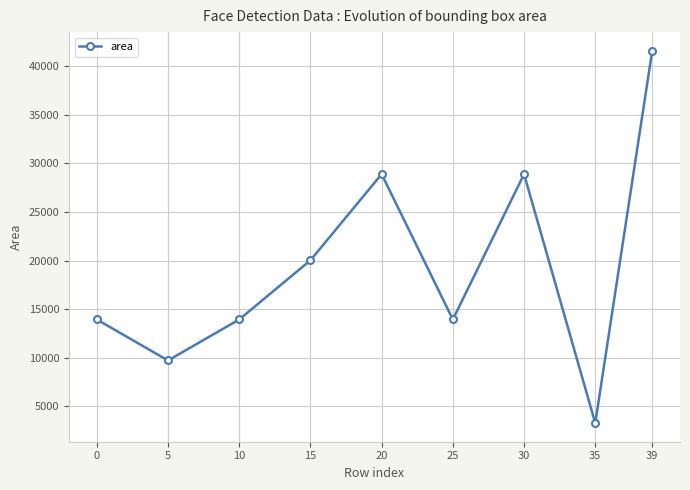

Which category has the lowest value across all series?

35